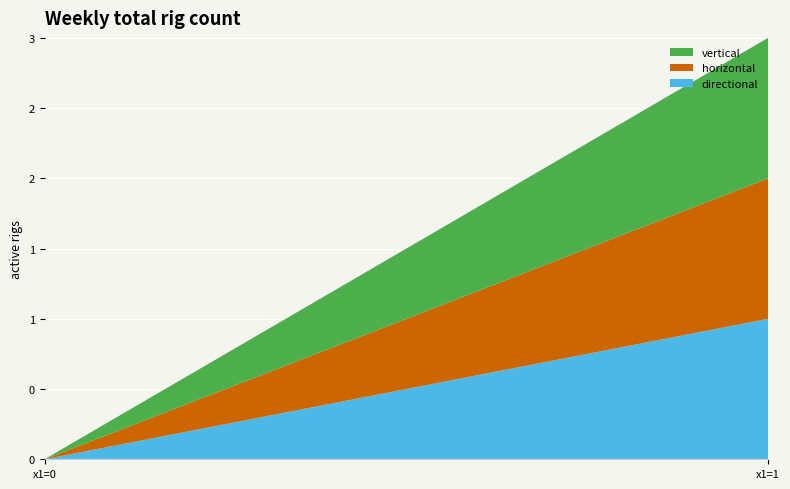

Reading left to right, what are all the values shown in this chart?

vertical: 0=0	1=1
horizontal: 0=0	1=1
directional: 0=0	1=1